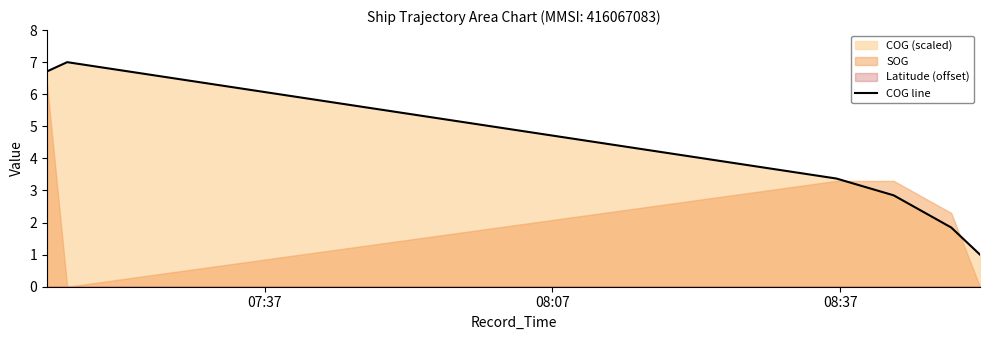

What is the highest value of the COG line series?

7.0